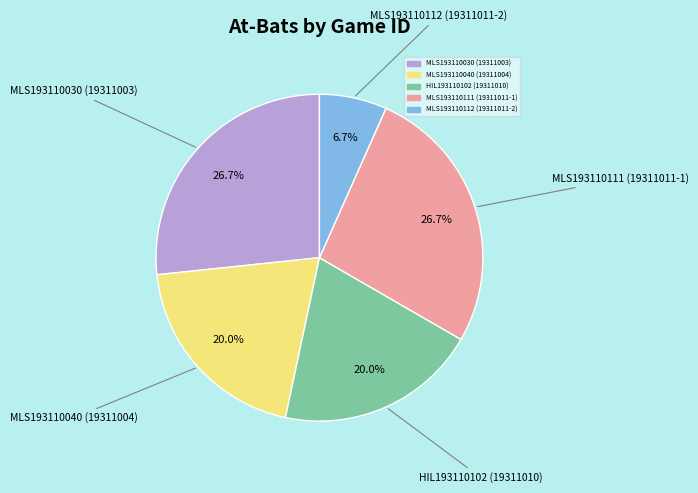

True or false: MLS193110040 (19311004) accounts for 8% of the total.

False